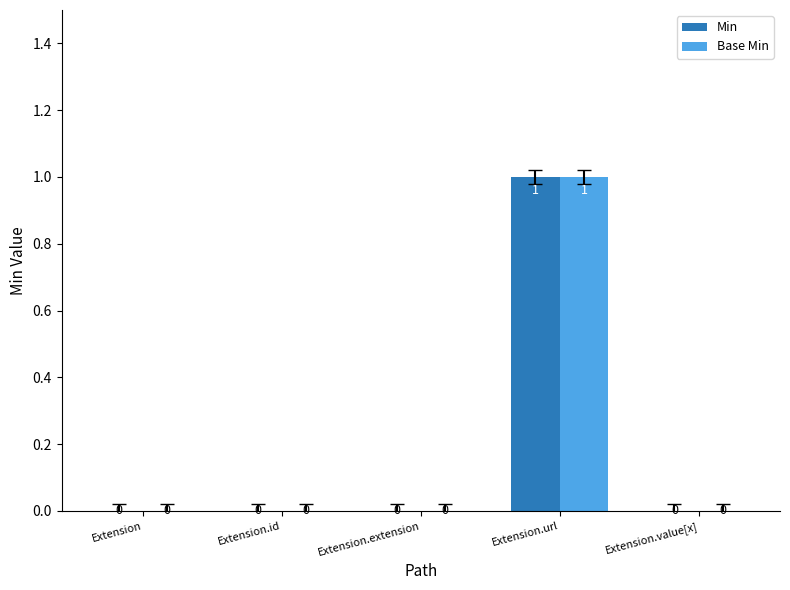

How many data points does each series have?

5